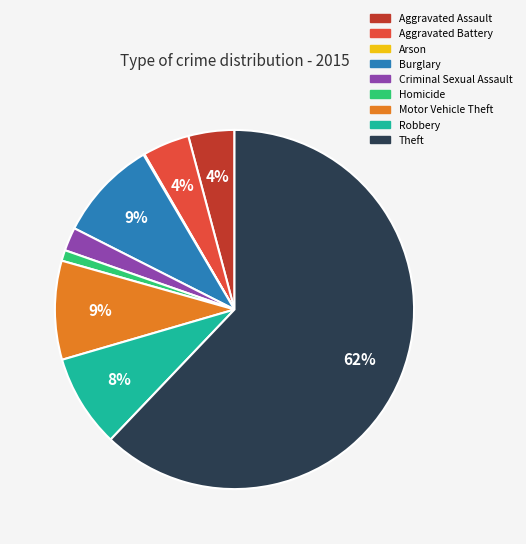

Do Burglary and Aggravated Battery together represent more than half of the pie?

No